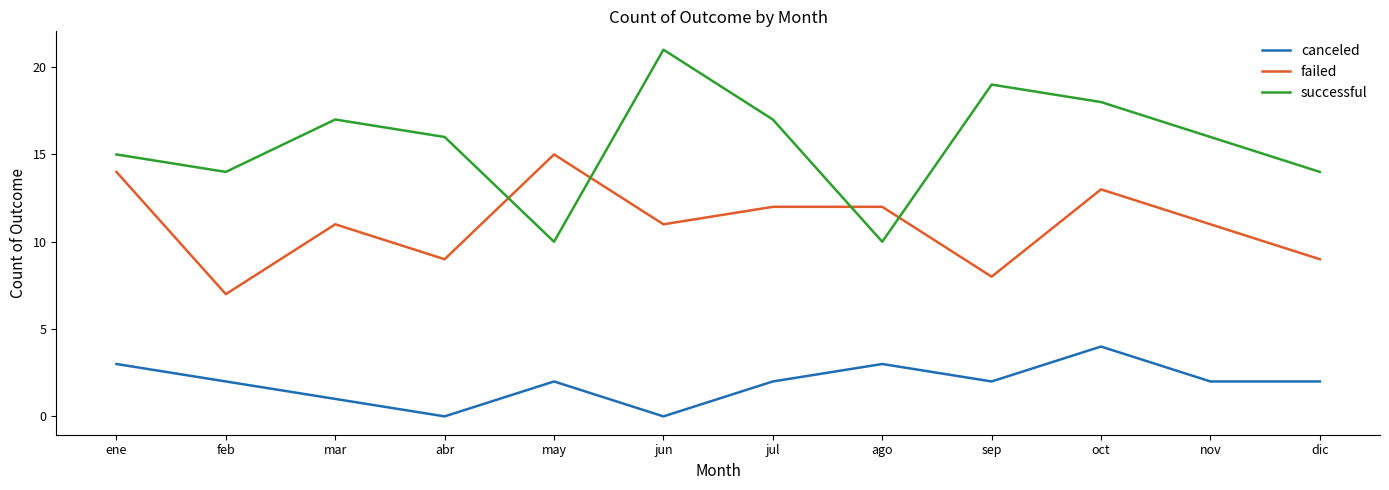

At which category does successful reach its first local valley?

feb